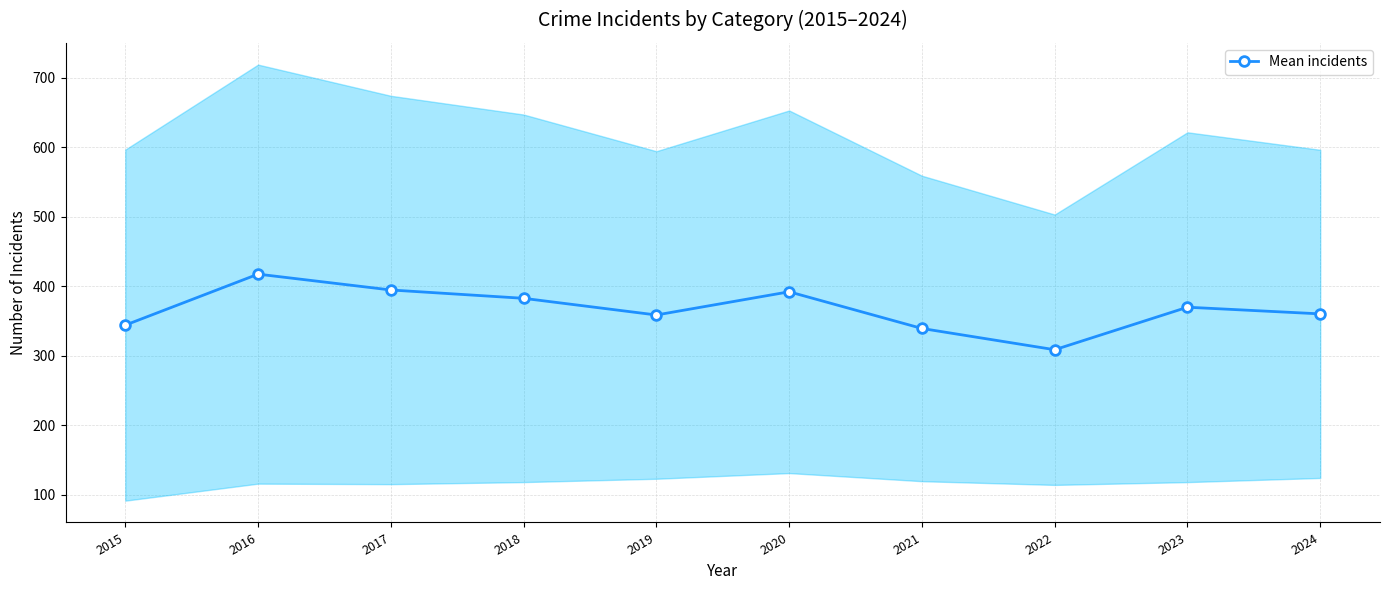

Reading left to right, what are all the values shown in this chart?

2015=343.8	2016=417.2	2017=394.4	2018=382.4	2019=358.4	2020=391.8	2021=339.0	2022=308.4	2023=369.6	2024=360.0